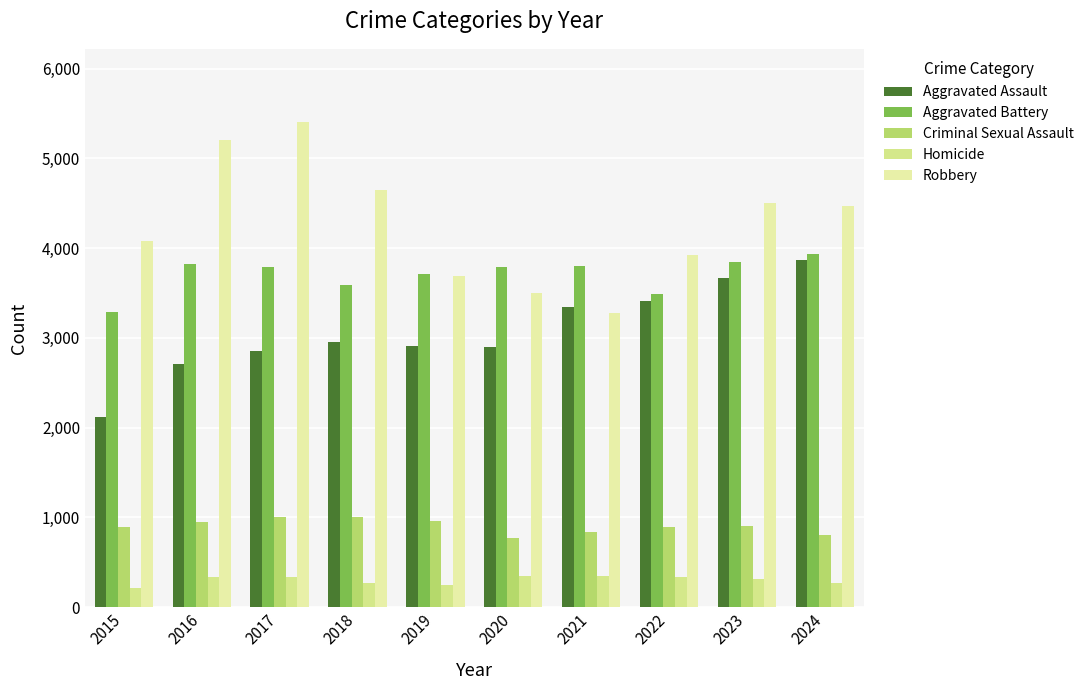

The Criminal Sexual Assault series shows 1434 at 2016. True or false?

False